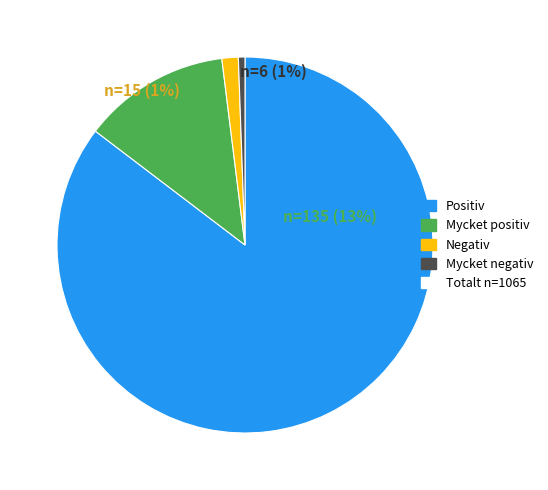

What percentage is the 14 slice, to the nearest percent?

1%